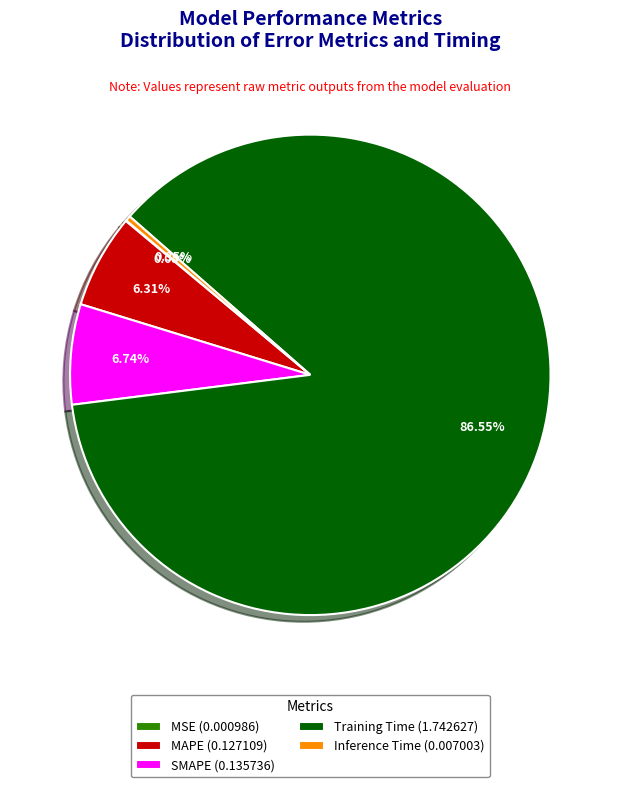

True or false: Inference Time accounts for 0% of the total.

True